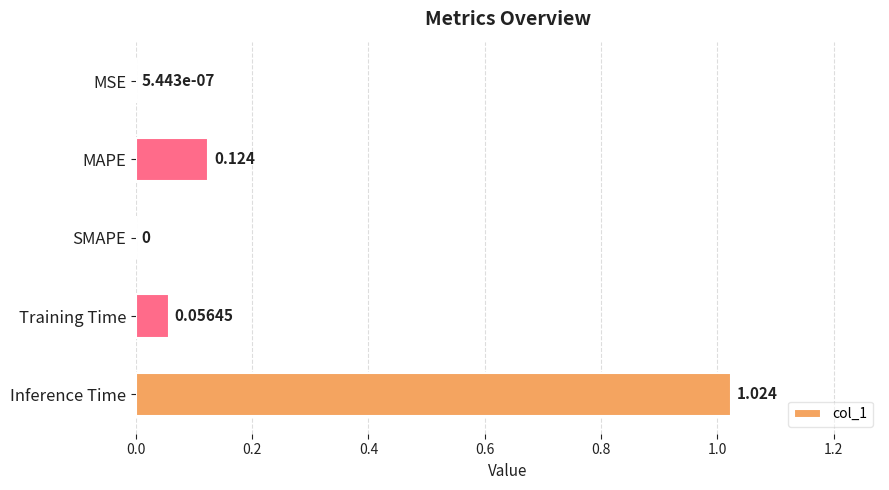

Between Training Time and MSE, which is larger?

Training Time